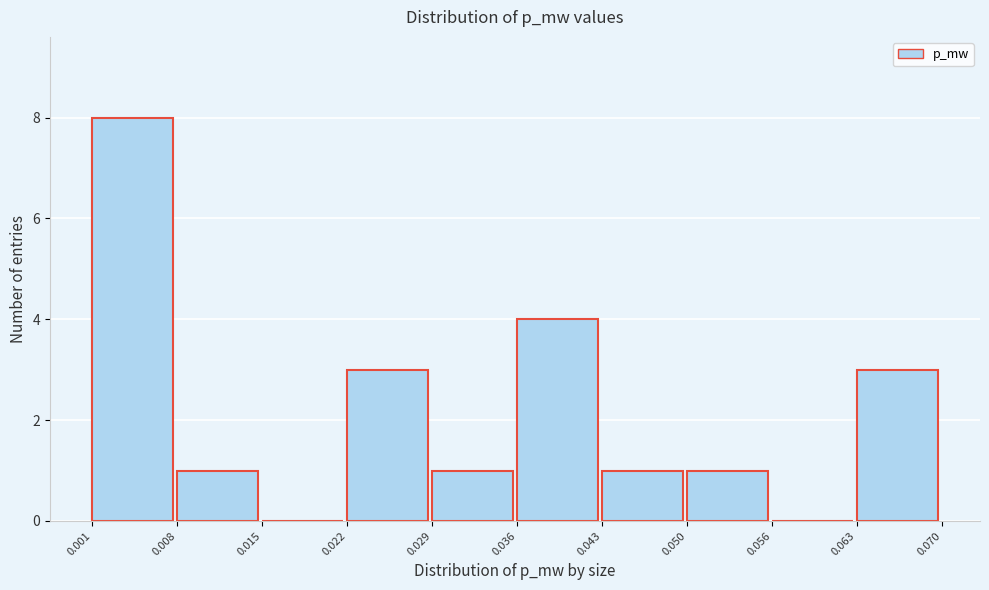

How tall is the bar that spans 0.022 to 0.029 on the x-axis? The values are not printed on the chart, so give them approximately, as read against the axis.

3